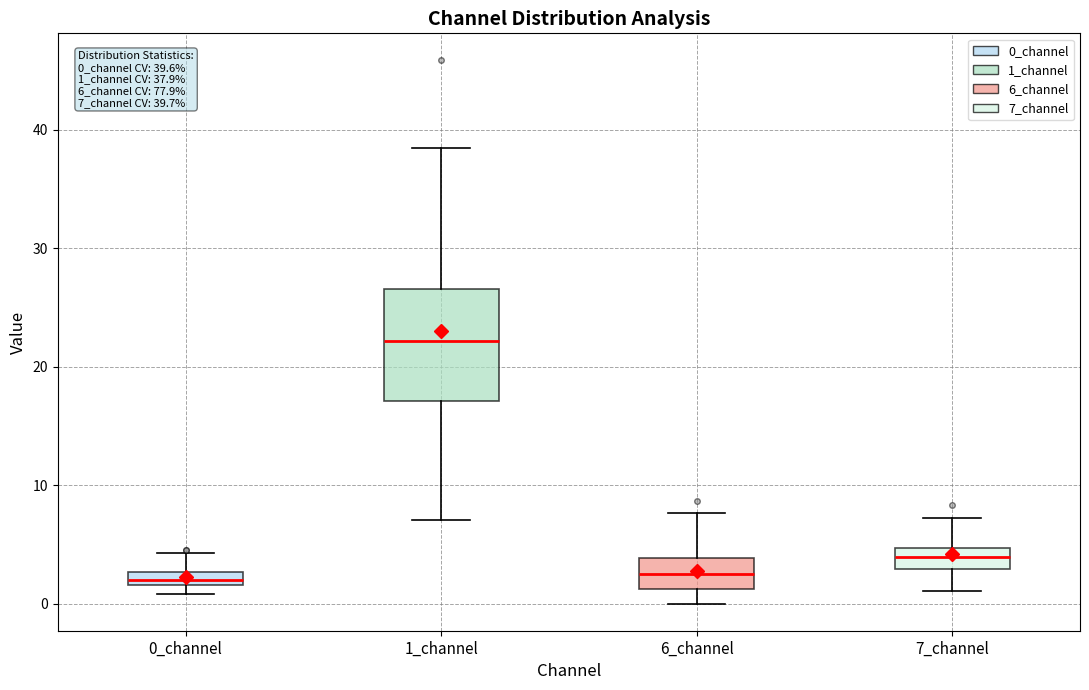

Which box is the tallest, from its lower edge to its upper edge?

1_channel